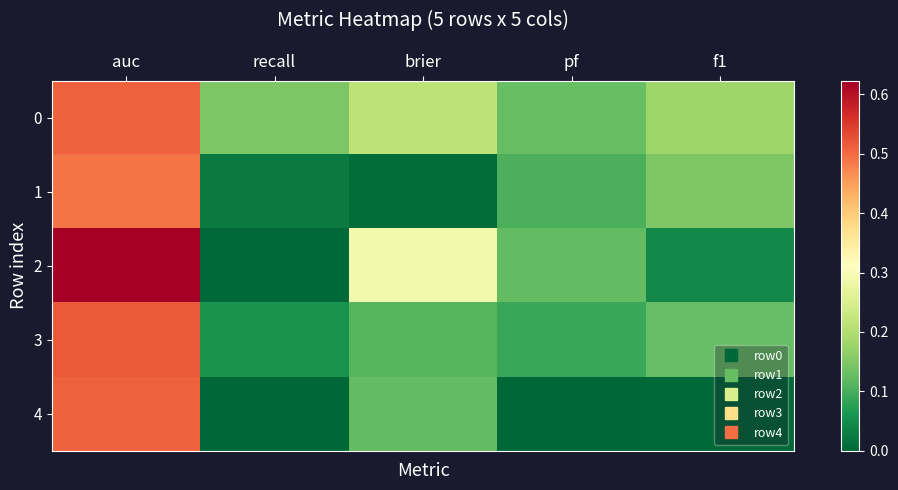

Which has a higher value, brier or recall?

brier